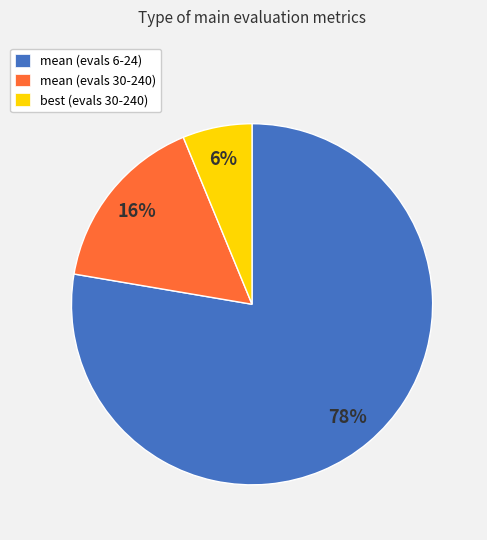

True or false: mean (evals 6-24) accounts for 78% of the total.

True